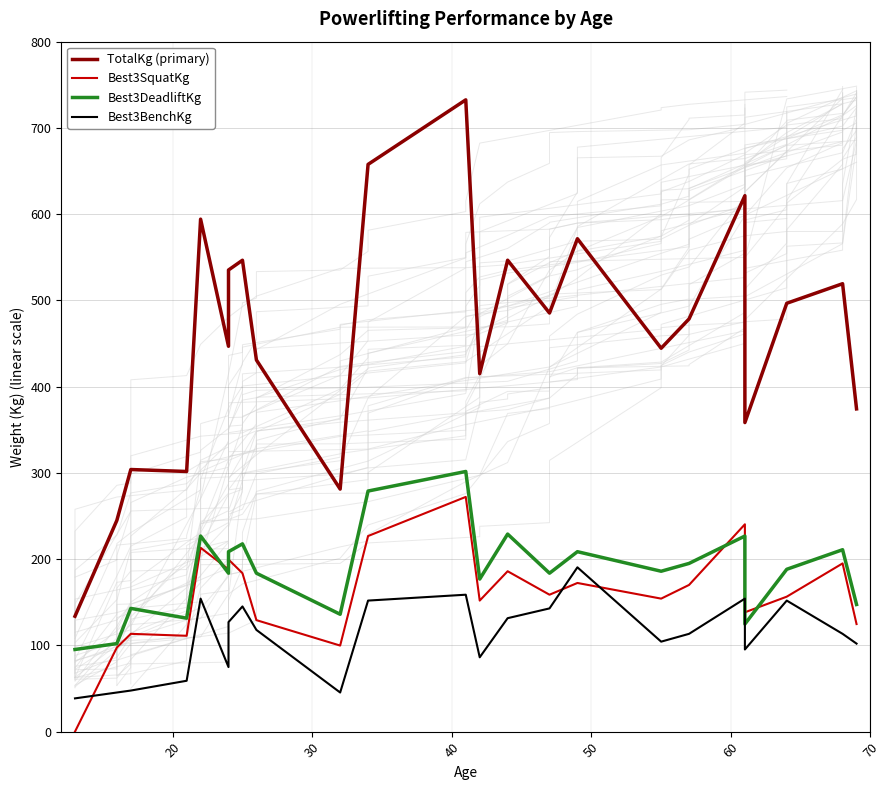

What is the difference between the maximum and minimum values in the Best3BenchKg series?

151.9